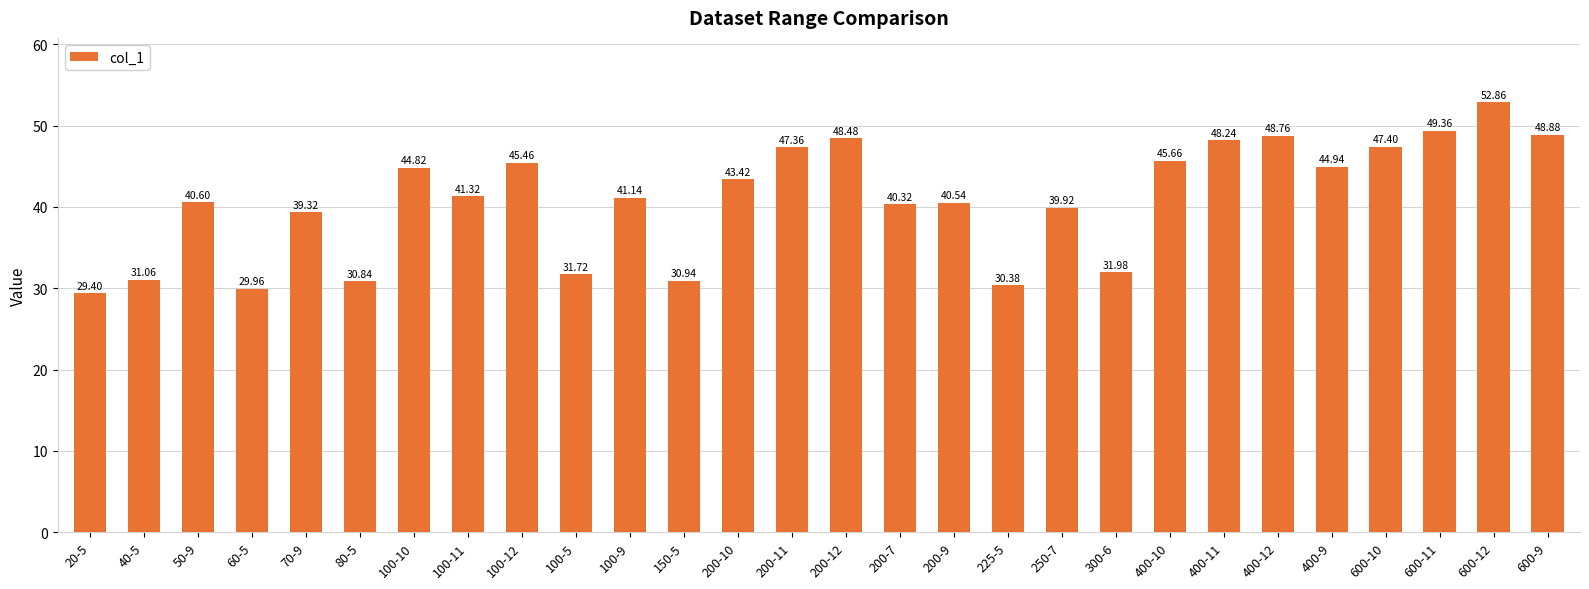

What is the change in value from 100-5 to 100-9?

+9.4